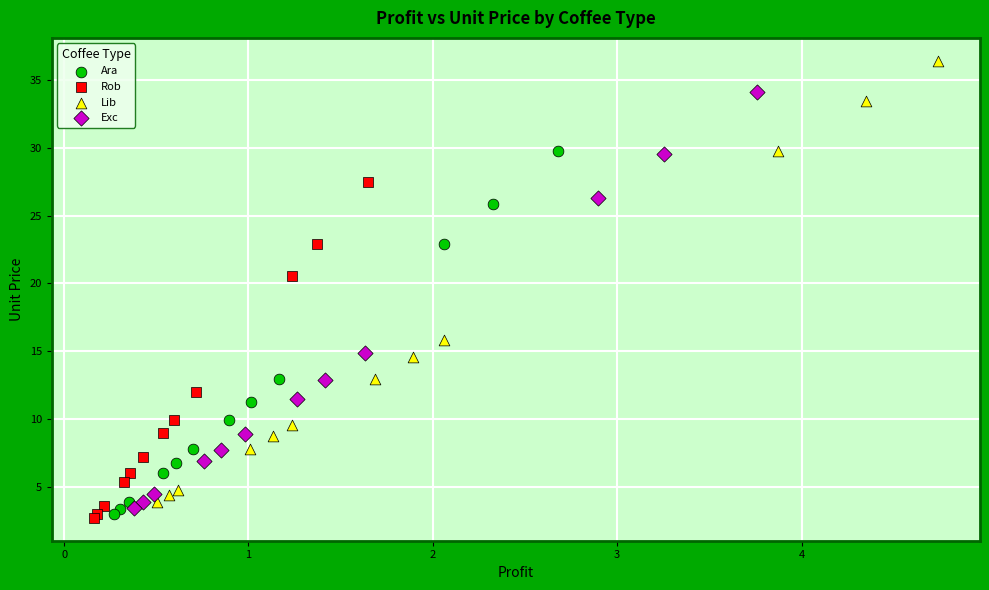

Which series reaches the maximum Y coordinate?

Lib